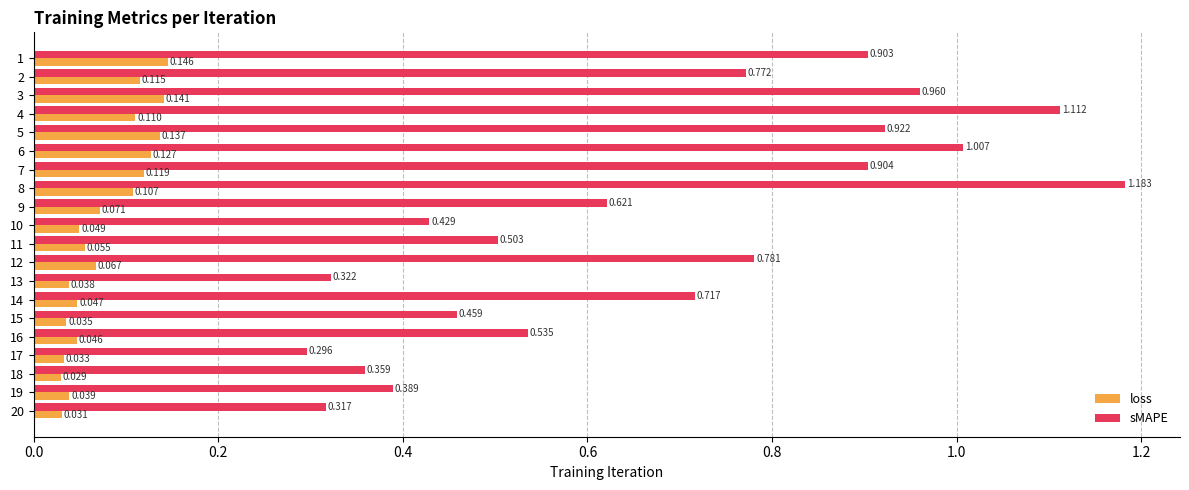

At 12, list the series in order from largest to smallest.

sMAPE, loss